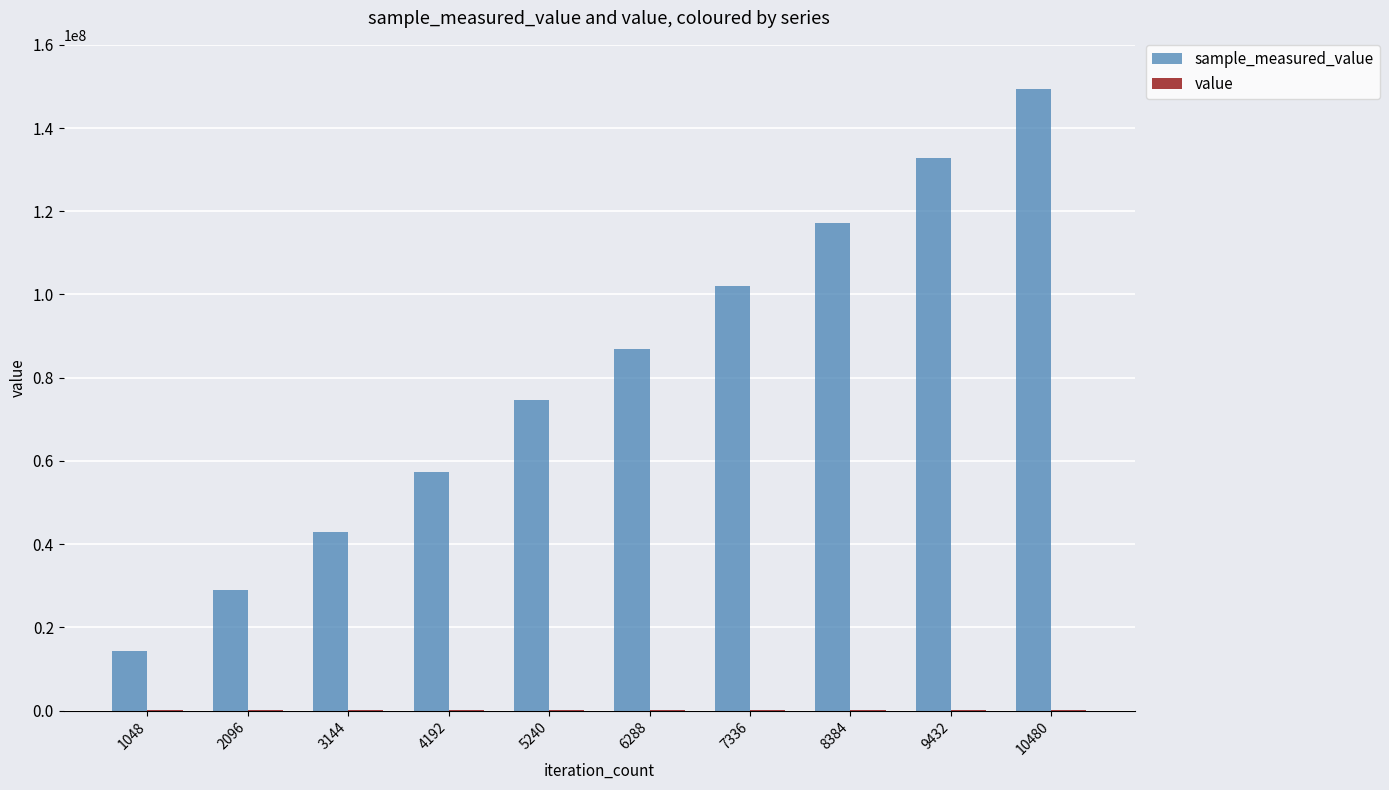

At which category is the sum across all series the highest?

10480